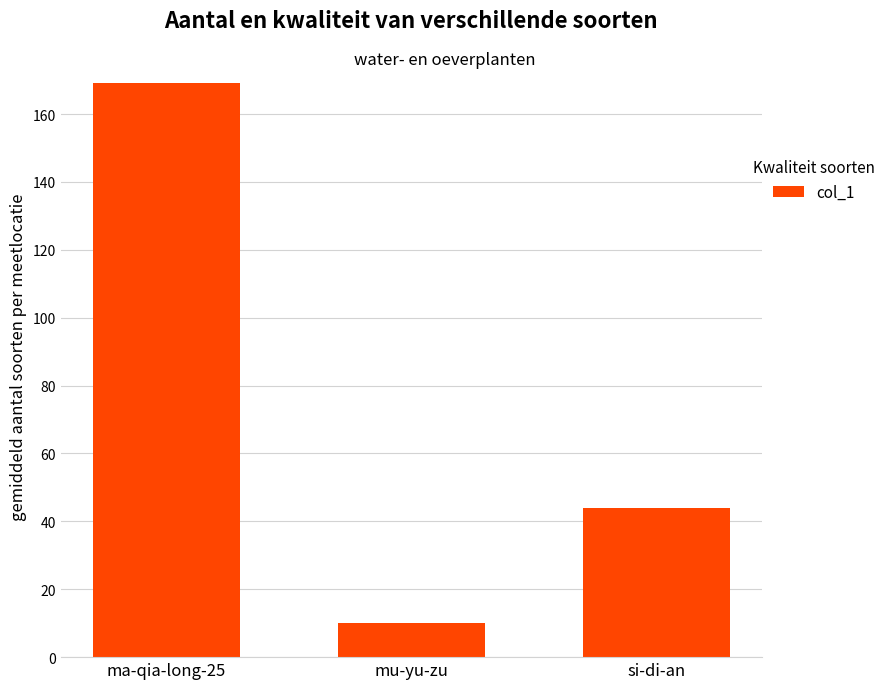

What is the maximum value shown in the chart?

169